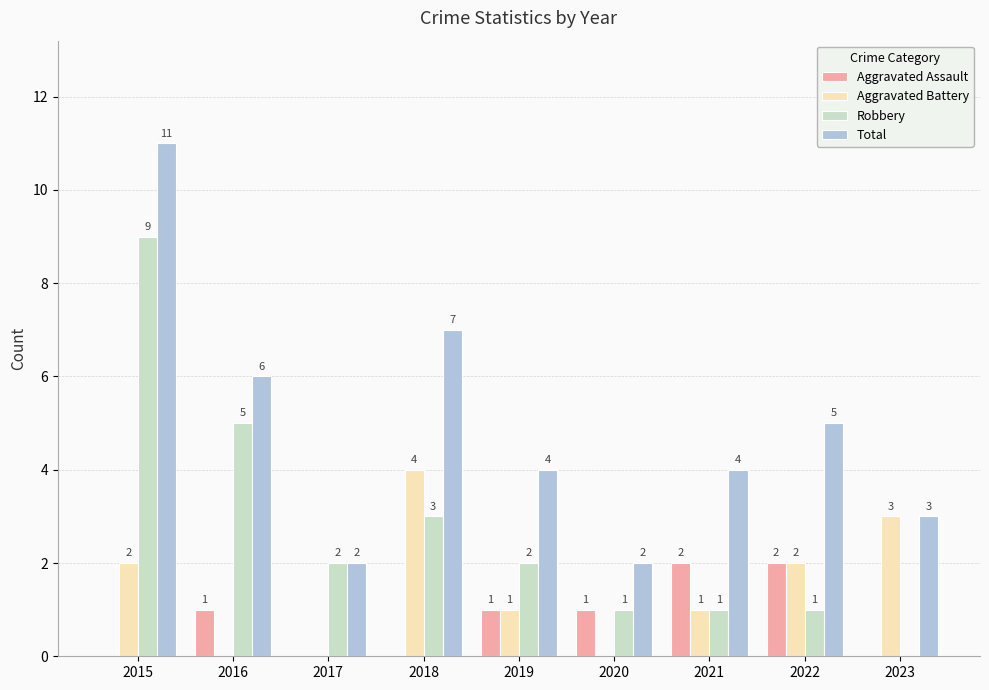

Between 2017 and 2022, which series saw the biggest shift?

Total